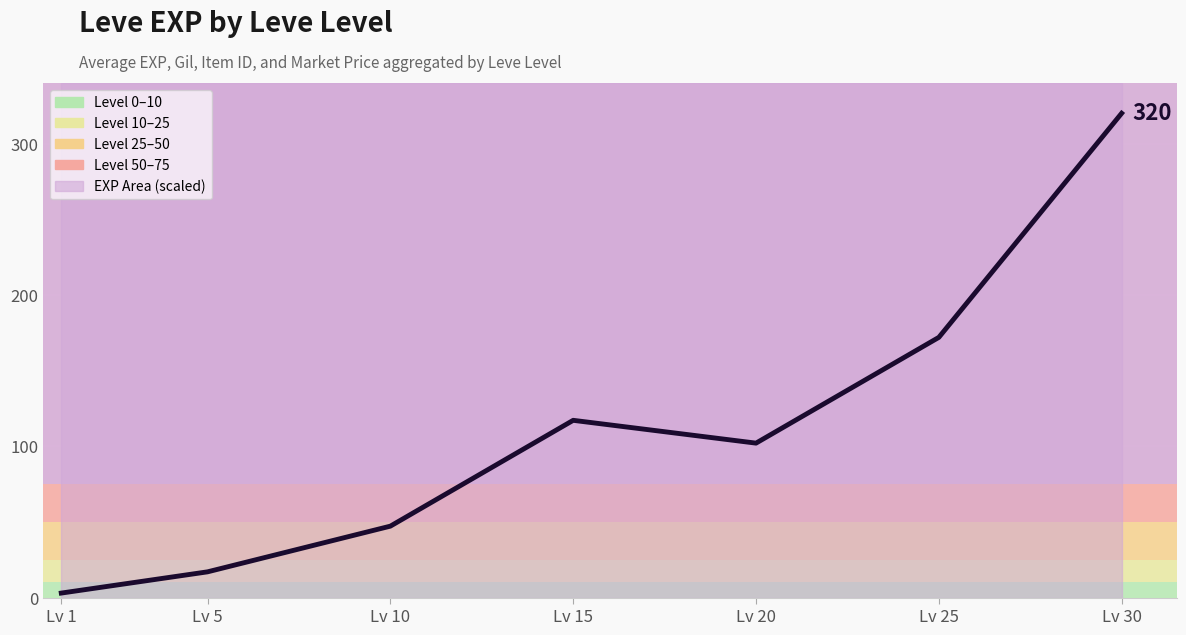

How many interior local peaks (higher than both neighbors) does the data have?

1